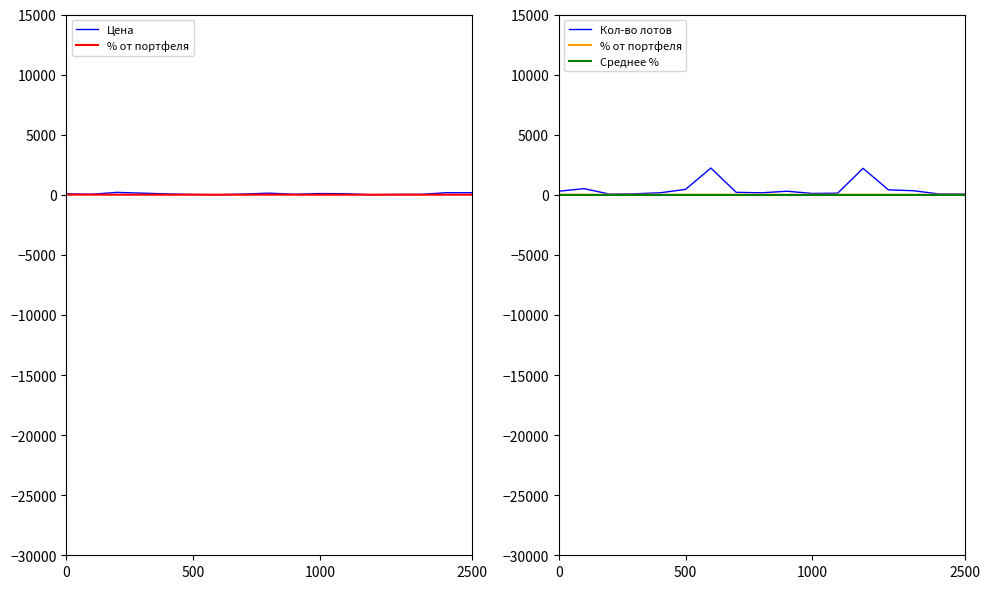

How many interior local valleys does the % от портфеля series have?

3